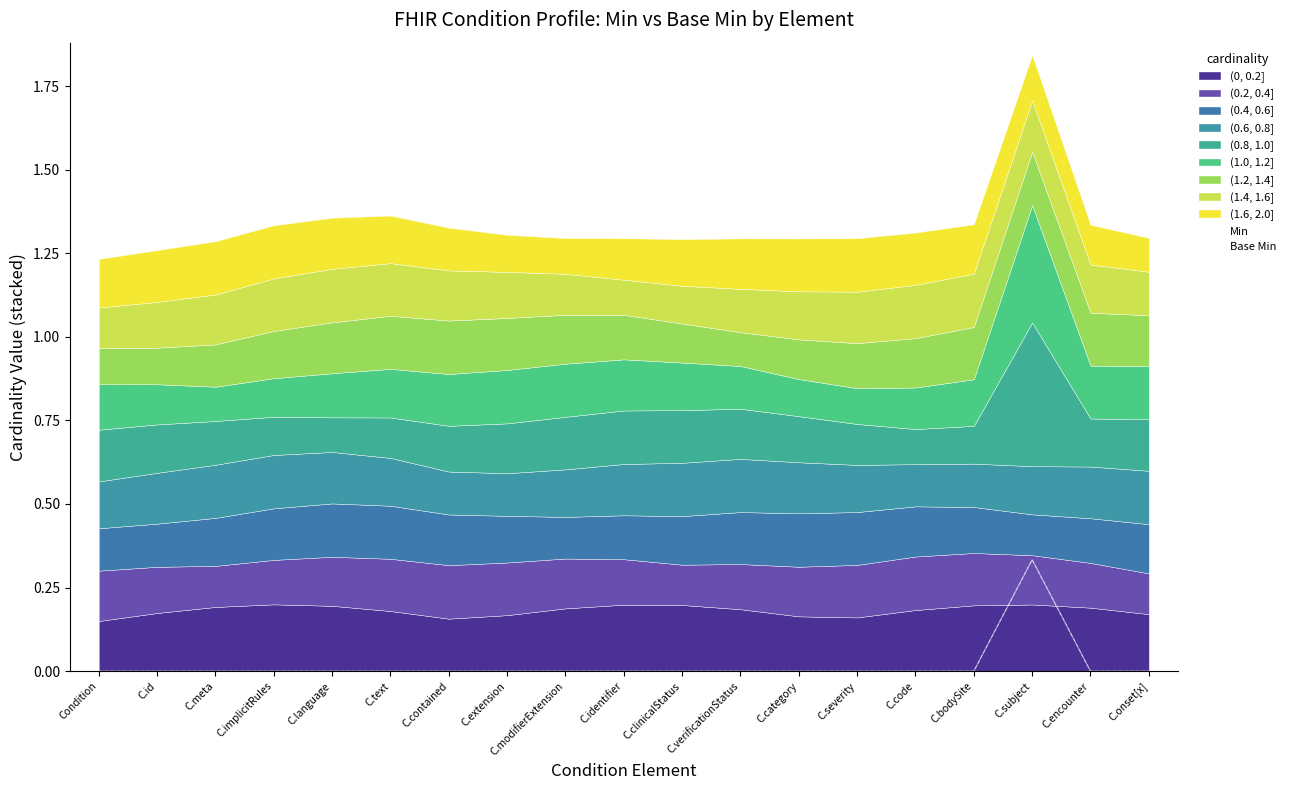

Reading left to right, what are all the values shown in this chart?

Min: Condition=0.0	C.id=0.0	C.meta=0.0	C.implicitRules=0.0	C.language=0.0	C.text=0.0	C.contained=0.0	C.extension=0.0	C.modifierExtension=0.0	C.identifier=0.0	C.clinicalStatus=0.0	C.verificationStatus=0.0	C.category=0.0	C.severity=0.0	C.code=0.0	C.bodySite=0.0	C.subject=0.3	C.encounter=0.0	C.onset[x]=0.0
Base Min: Condition=0.0	C.id=0.0	C.meta=0.0	C.implicitRules=0.0	C.language=0.0	C.text=0.0	C.contained=0.0	C.extension=0.0	C.modifierExtension=0.0	C.identifier=0.0	C.clinicalStatus=0.0	C.verificationStatus=0.0	C.category=0.0	C.severity=0.0	C.code=0.0	C.bodySite=0.0	C.subject=0.3	C.encounter=0.0	C.onset[x]=0.0